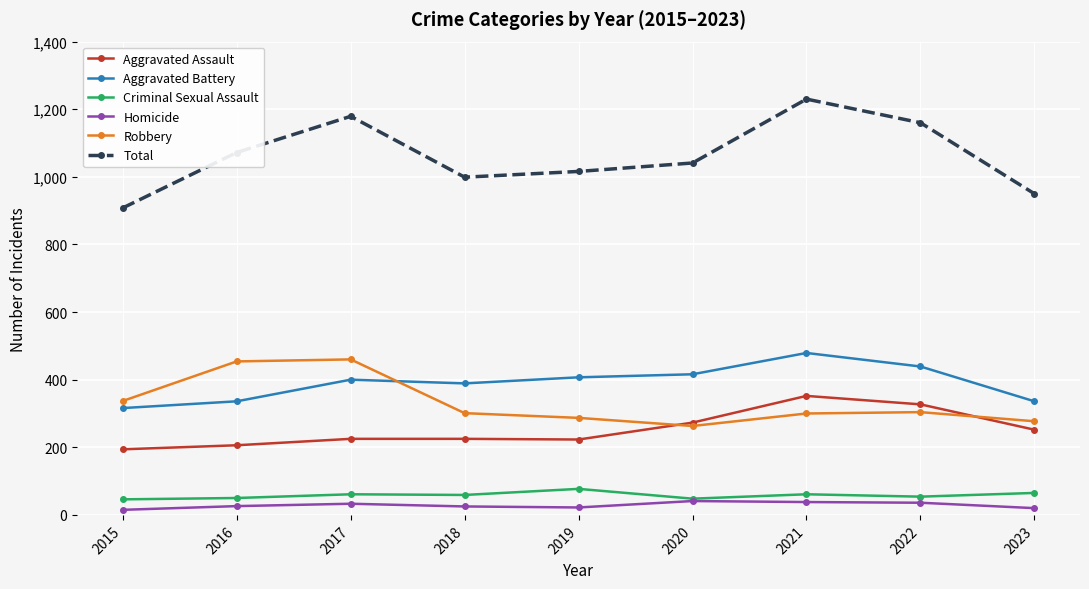

What are all the series names shown in the legend?

Aggravated Assault, Aggravated Battery, Criminal Sexual Assault, Homicide, Robbery, Total